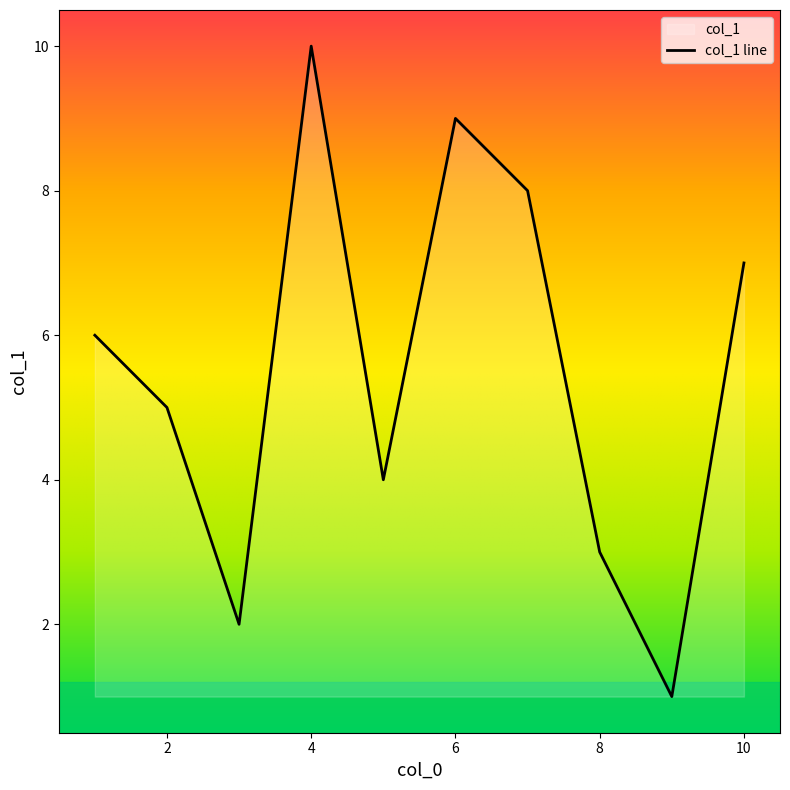

Reading left to right, extract all data points from this chart.

9=1	3=2	8=3	5=4	2=5	1=6	10=7	7=8	6=9	4=10